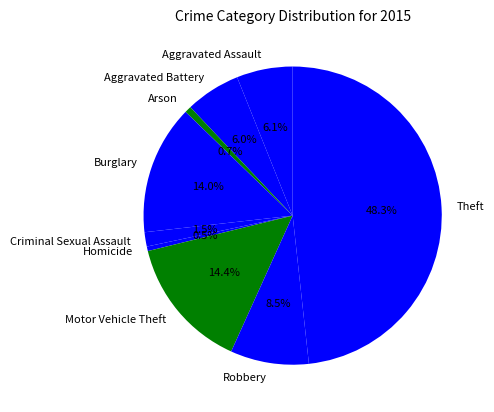

Combined, do Motor Vehicle Theft and Aggravated Battery account for over 50%?

No